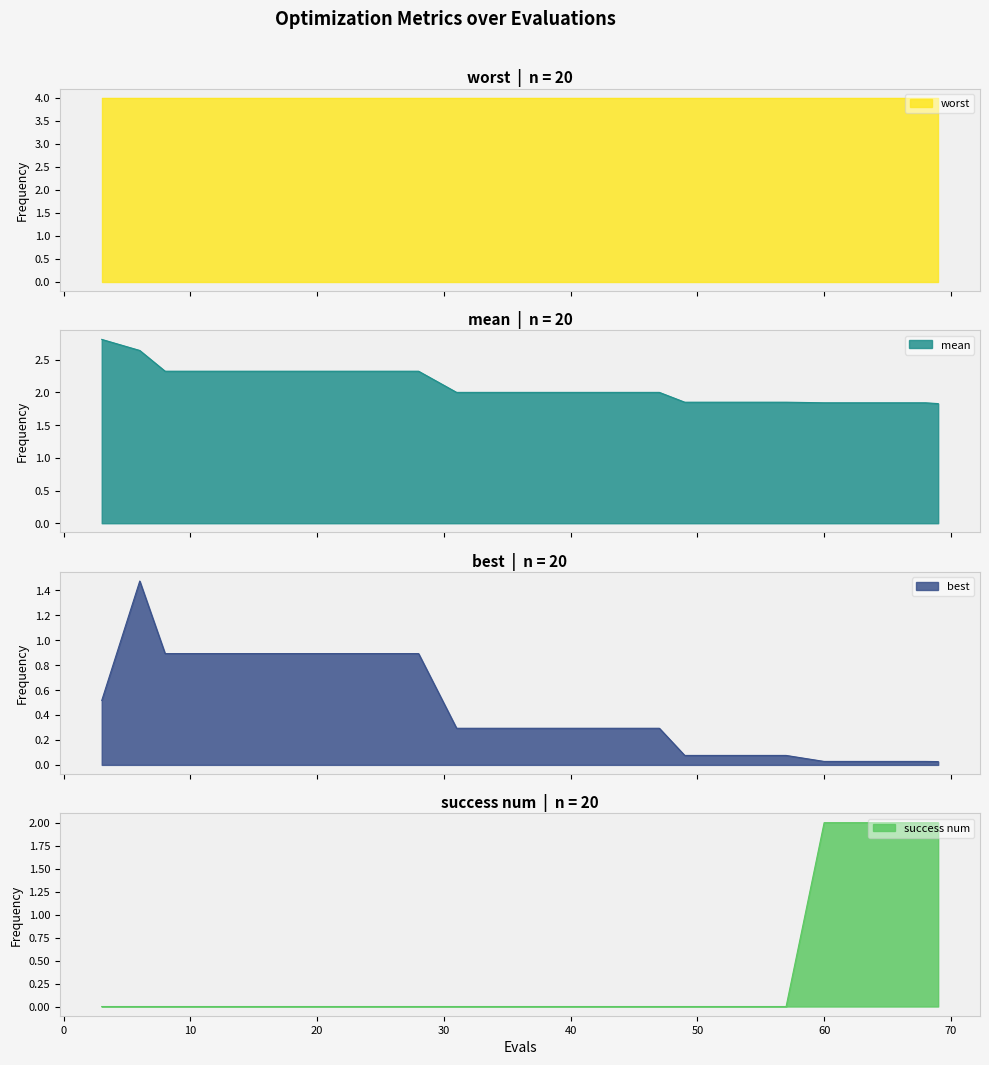

What is the highest value of the success num series?

2